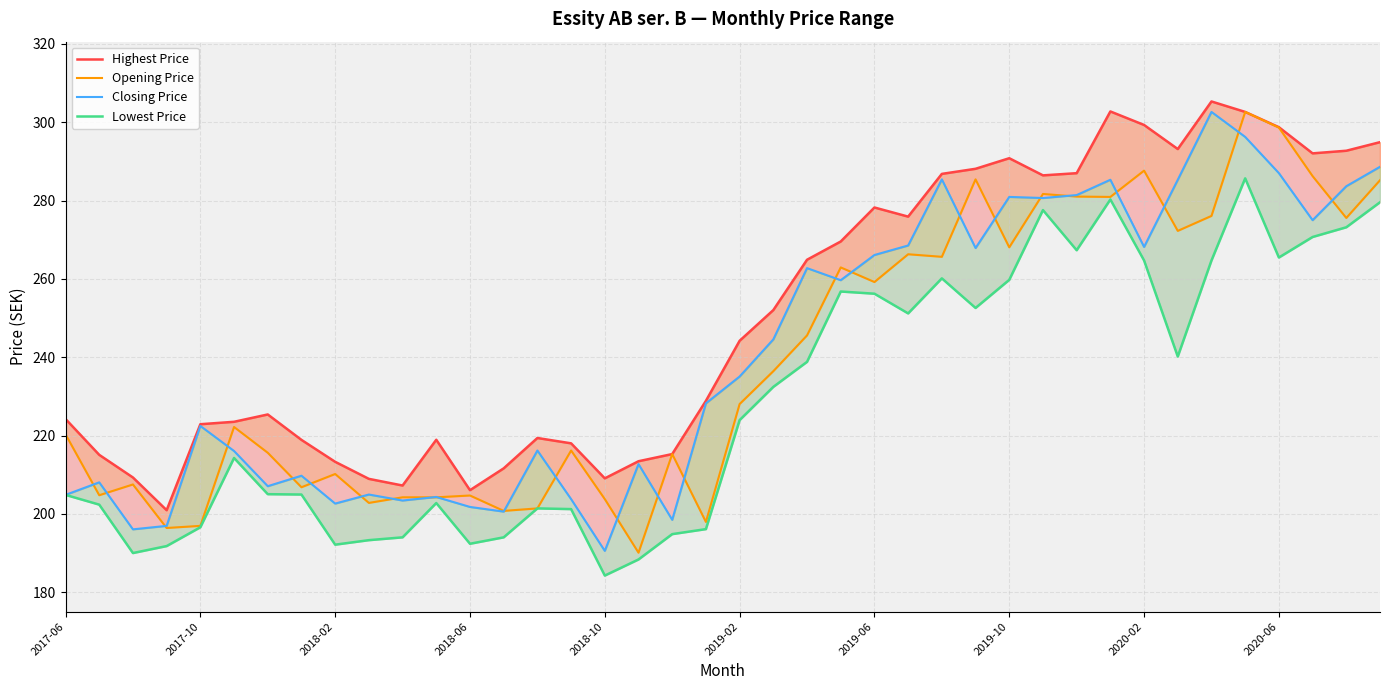

How many values in the Closing Price series exceed 235?

20